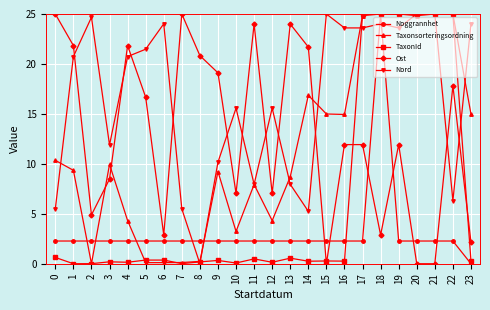

At 3, list the series in order from smallest to largest.

TaxonId, Noggrannhet, Ost, Taxonsorteringsordning, Nord